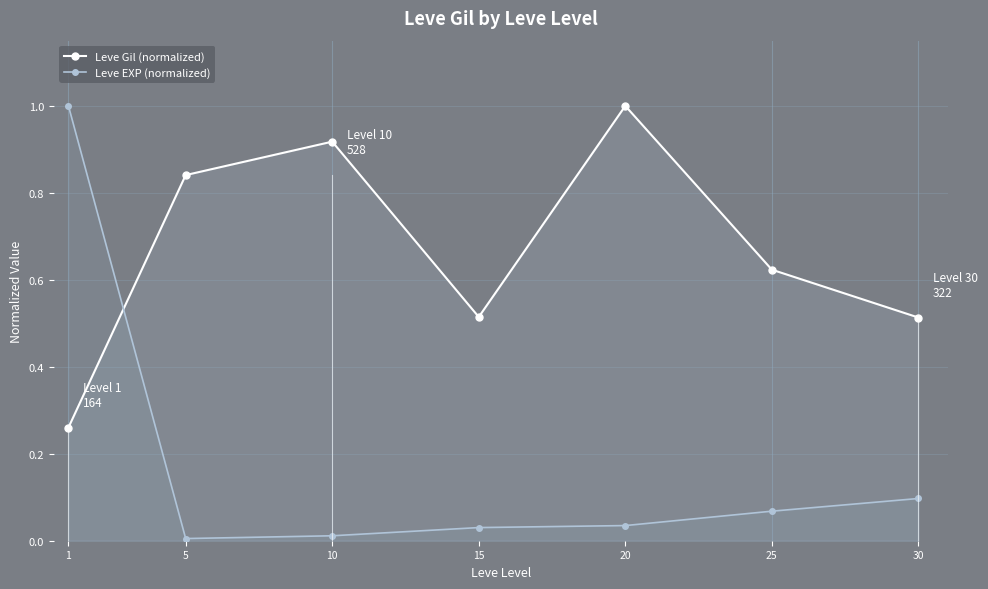

The Leve EXP (normalized) series shows 0.0 at 5. True or false?

False